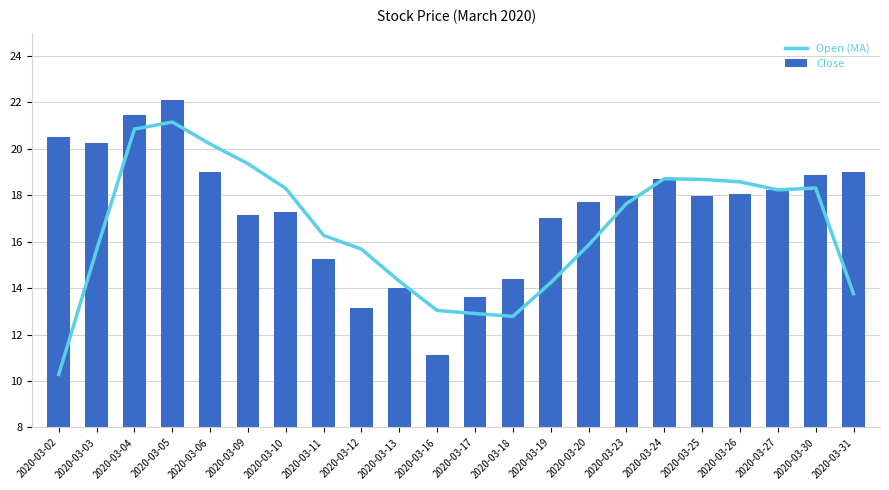

Which series has the largest total across all categories?

Close